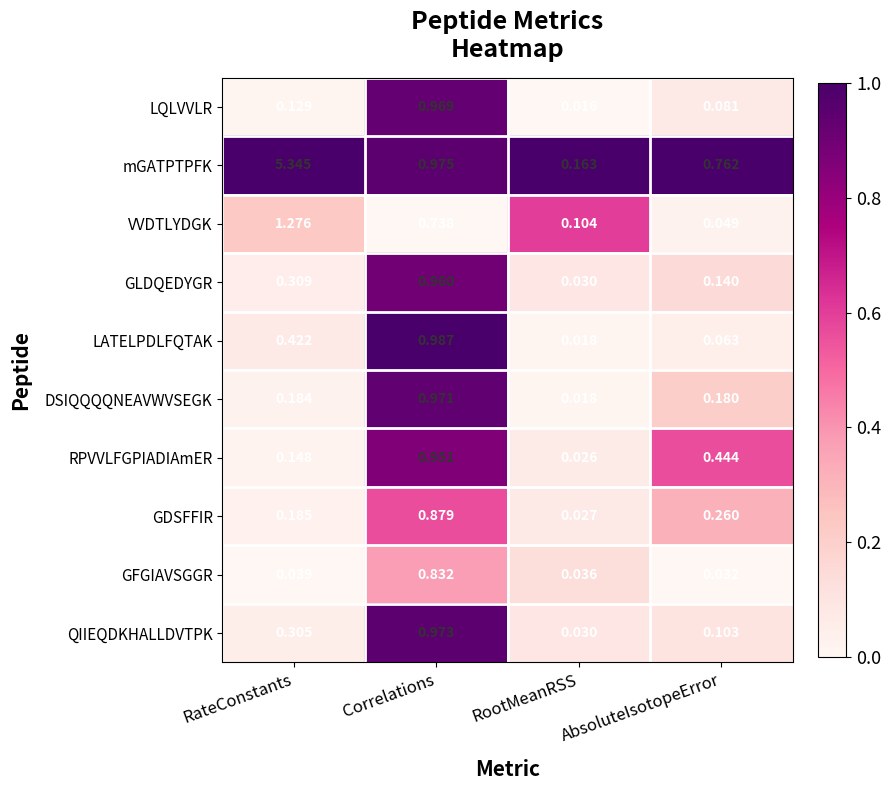

At how many categories does at least one series exceed 0?

4